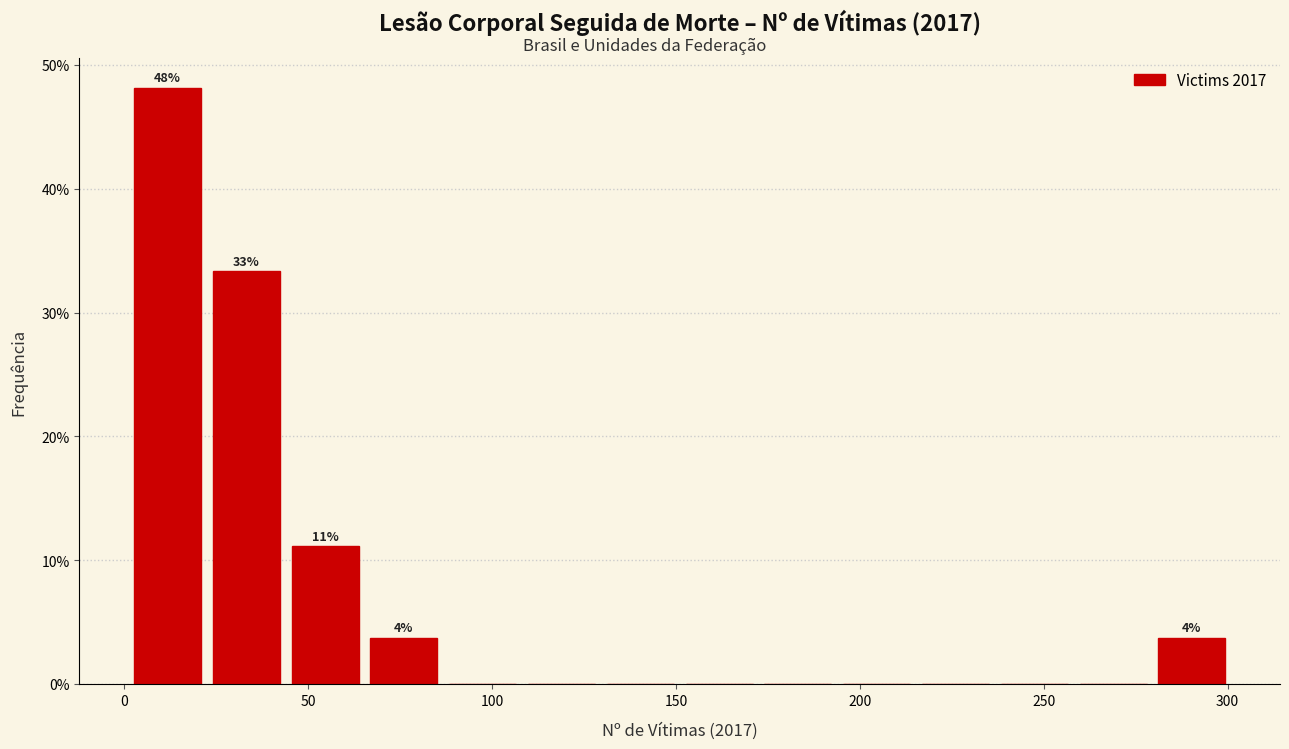

Over which range of the x-axis is the bar tallest?

0 to 20